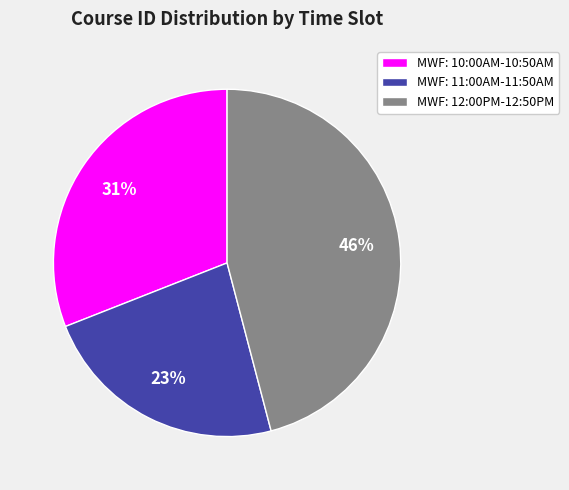

To the nearest percent, what portion does MWF: 10:00AM-10:50AM represent?

31%